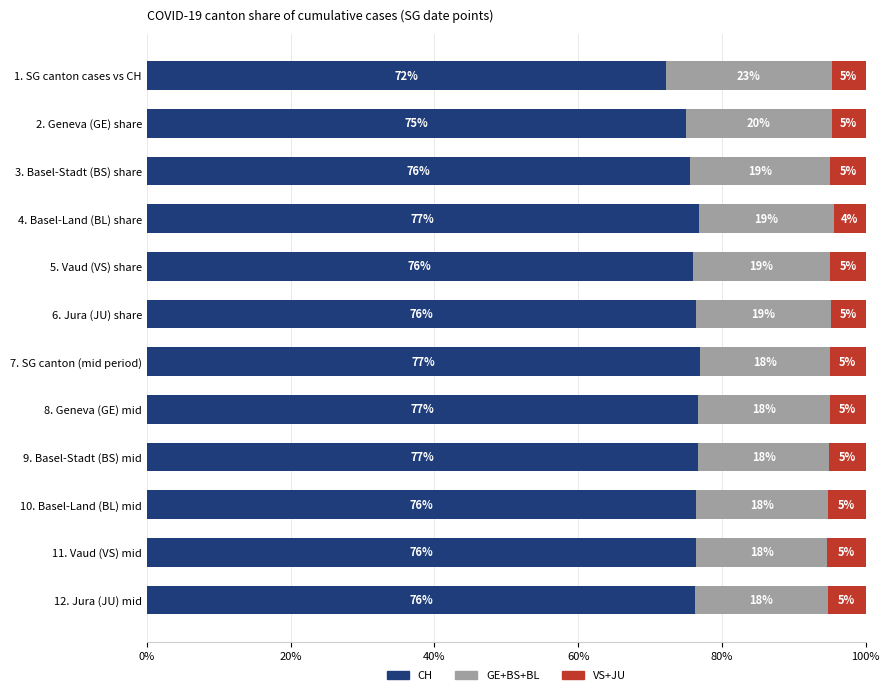

Which category has the lowest value in the CH series?

1. SG canton cases vs CH